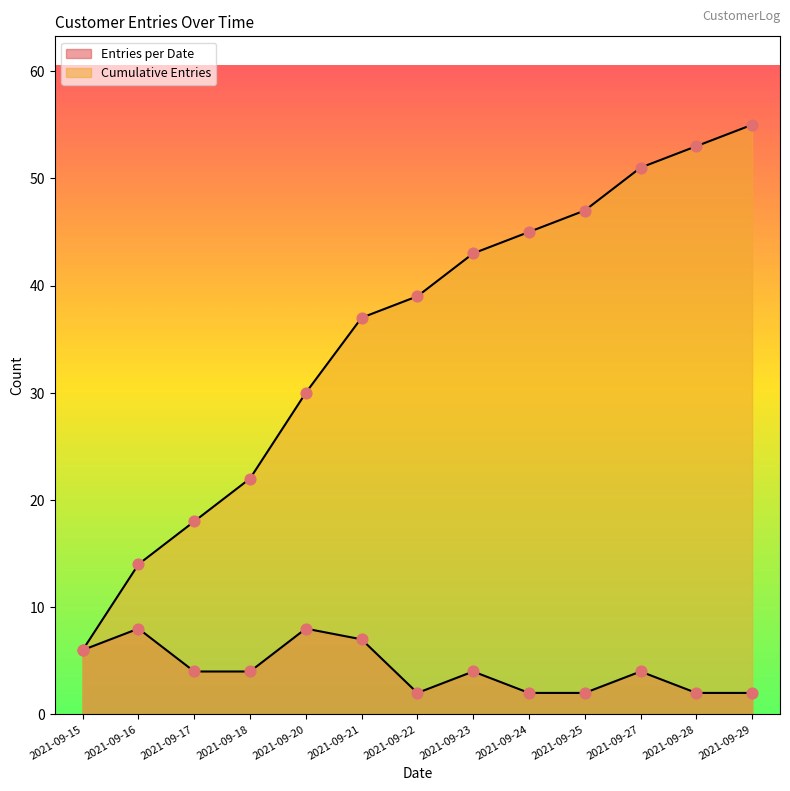

Which series has the widest spread of Y values?

Cumulative Entries